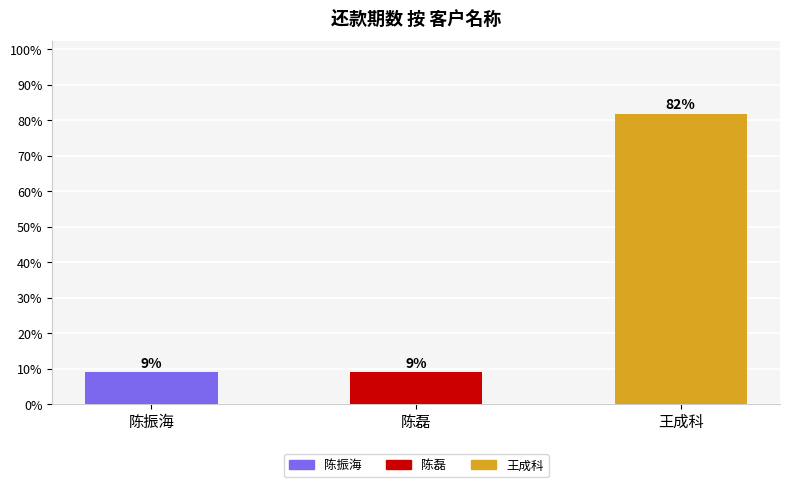

Does the chart contain any negative values?

No